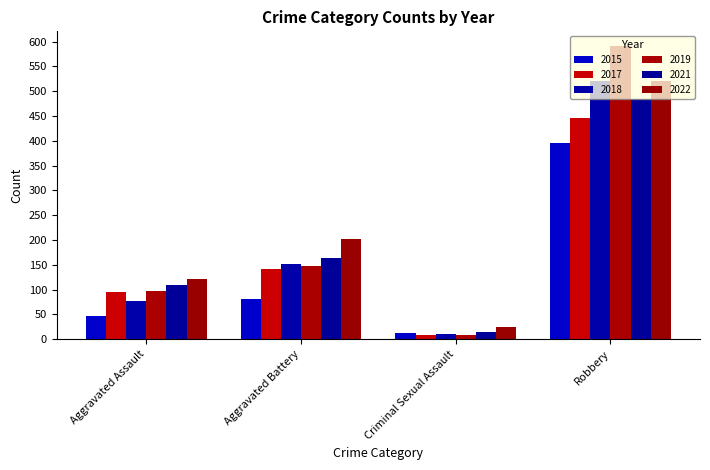

What is the difference between the maximum and minimum values in the 2022 series?

497